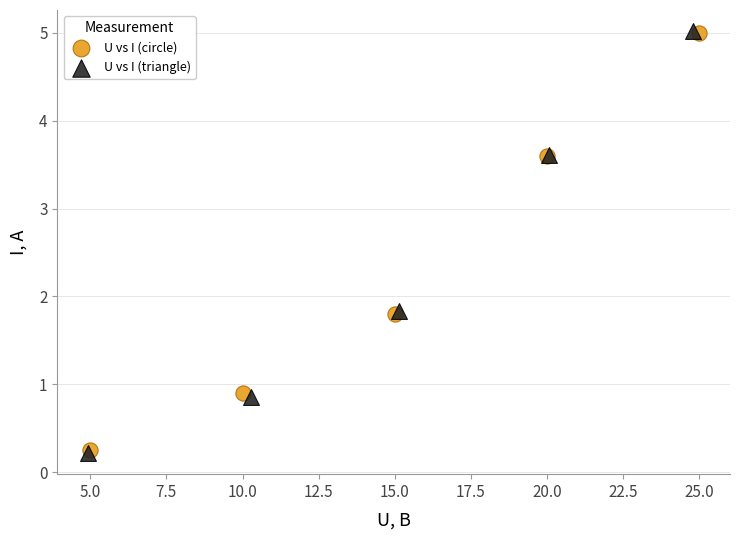

Which series has the widest spread of Y values?

U vs I (triangle)